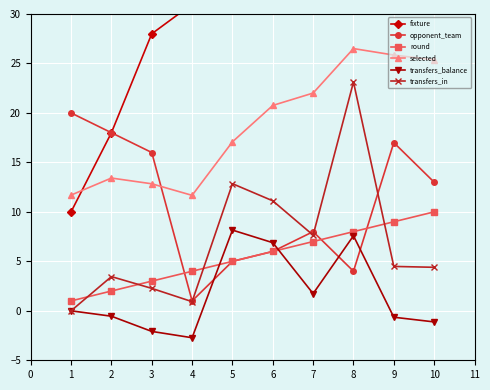

True or false: fixture and selected intersect in this chart.

True